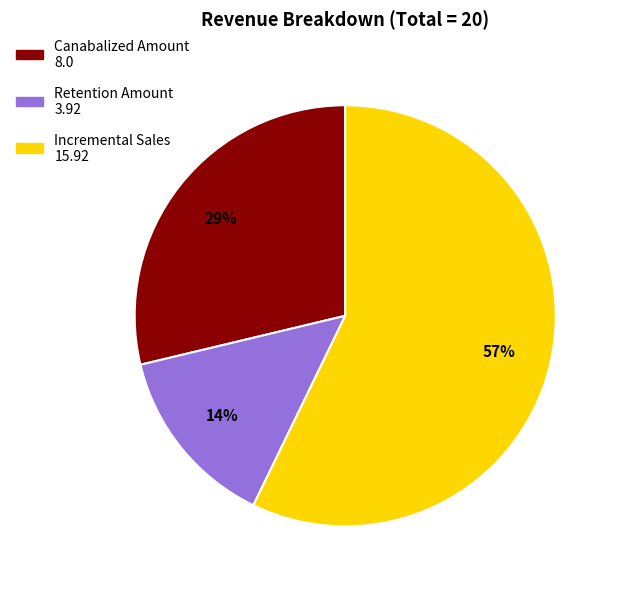

Which category has the smallest portion of the pie?

Retention Amount